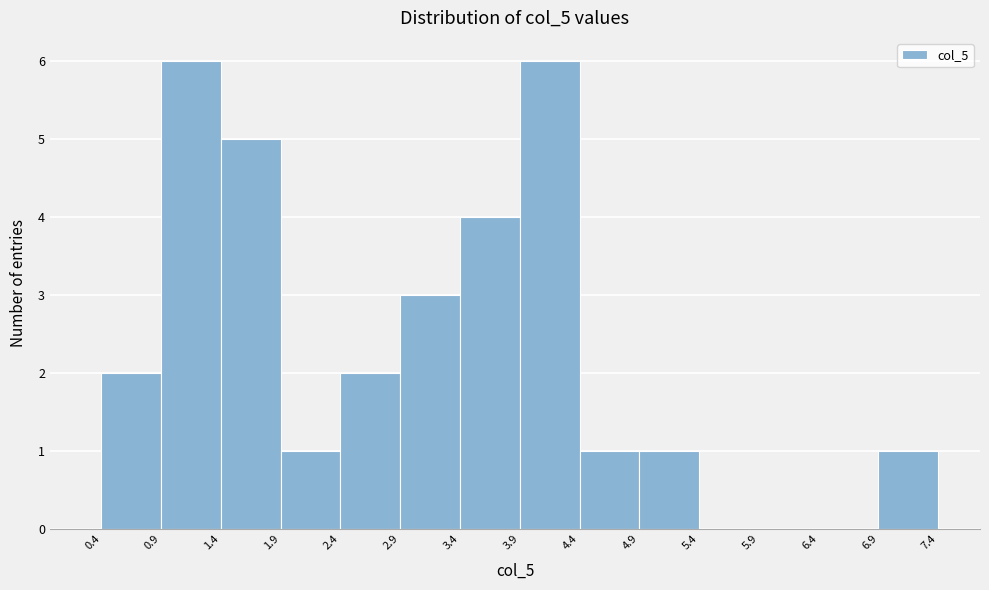

Reading left to right, transcribe this chart: for each bar, give the range it covers on the x-axis and its height. The values are not printed on the chart, so give them approximately, as read against the axis.

0.4 to 0.9: 2
0.9 to 1.4: 6
1.4 to 1.9: 5
1.9 to 2.4: 1
2.4 to 2.9: 2
2.9 to 3.4: 3
3.4 to 3.9: 4
3.9 to 4.4: 6
4.4 to 4.9: 1
4.9 to 5.4: 1
5.4 to 5.9: 0
5.9 to 6.4: 0
6.4 to 6.9: 0
6.9 to 7.4: 1